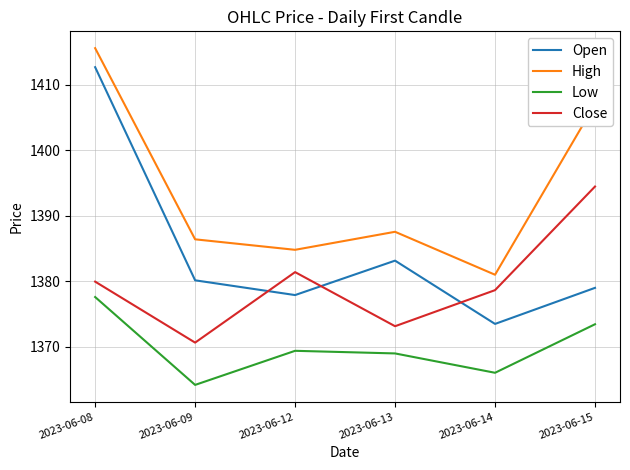

Between 2023-06-12 and 2023-06-15, which series saw the biggest shift?

High